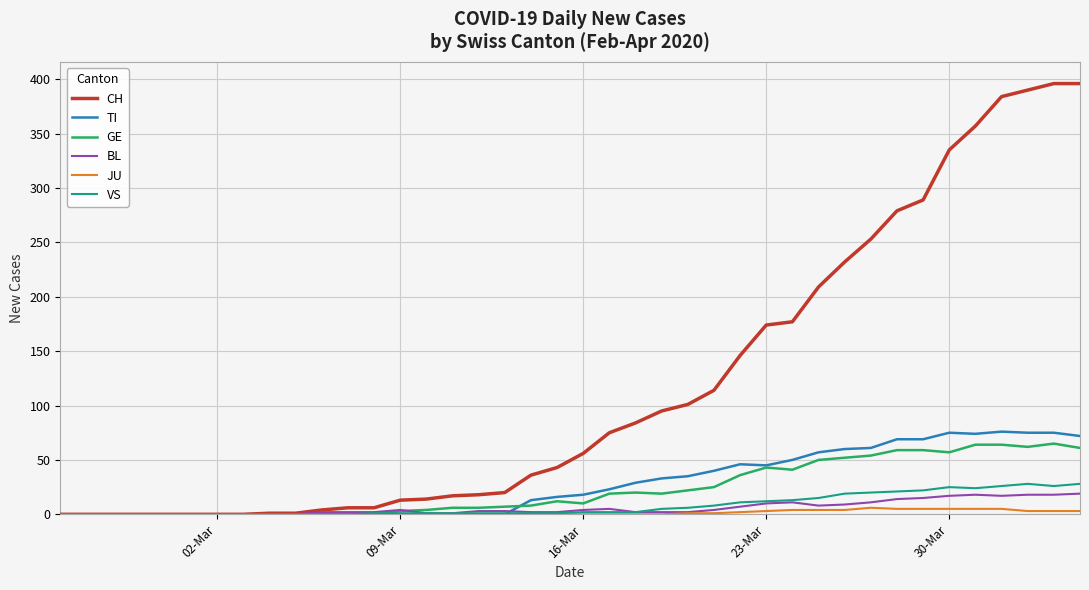

Which series has the largest range (max minus min)?

CH